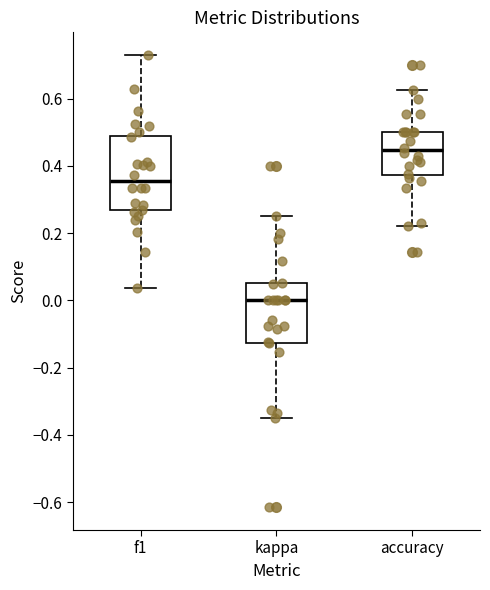

Reading left to right, read every box against the y-axis: the position of its median line, the range the box covers, and the ends of its whiskers. The values are not printed on the chart, so give them approximately, as read against the axis.

f1: median 0.36, box 0.26 to 0.48, whiskers 0.04 to 0.72
kappa: median 0.00, box -0.12 to 0.06, whiskers -0.36 to 0.26
accuracy: median 0.44, box 0.38 to 0.50, whiskers 0.22 to 0.62